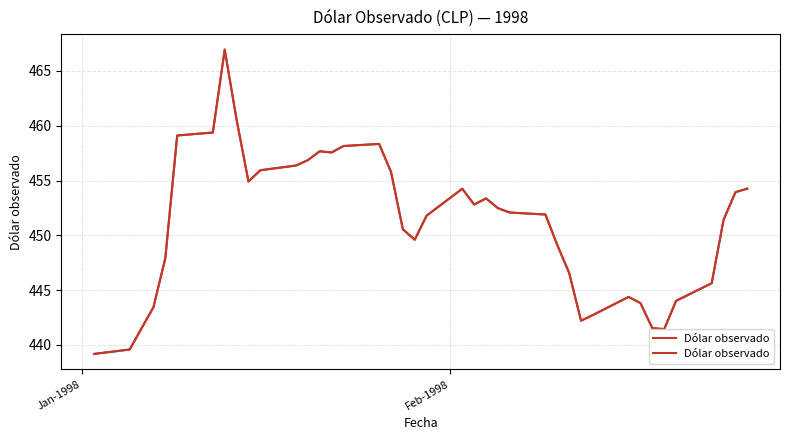

Which category has the lowest value across all series?

Jan-1998